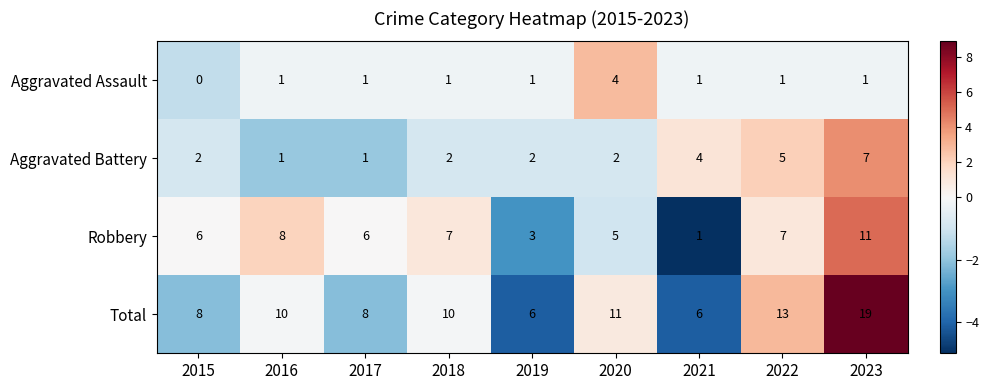

How many categories are shown in the chart?

9